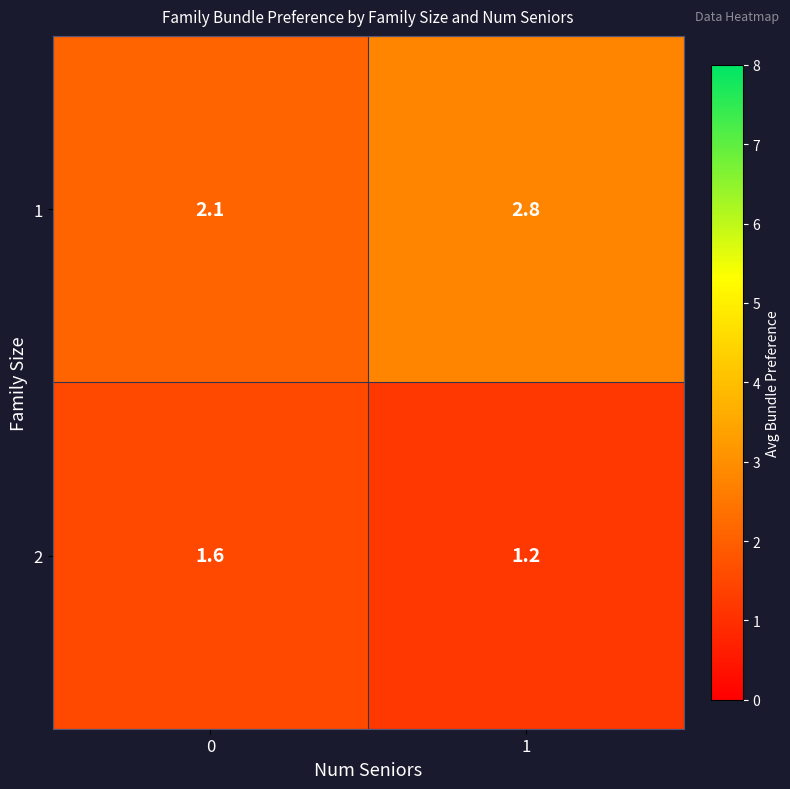

What is the difference between the 2 values at 0 and 1?

0.4